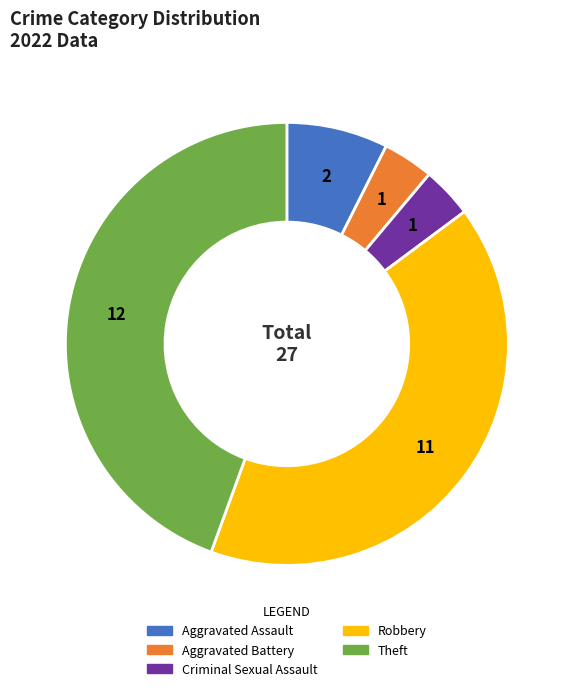

Between Aggravated Battery and Aggravated Assault, which is larger?

Aggravated Assault